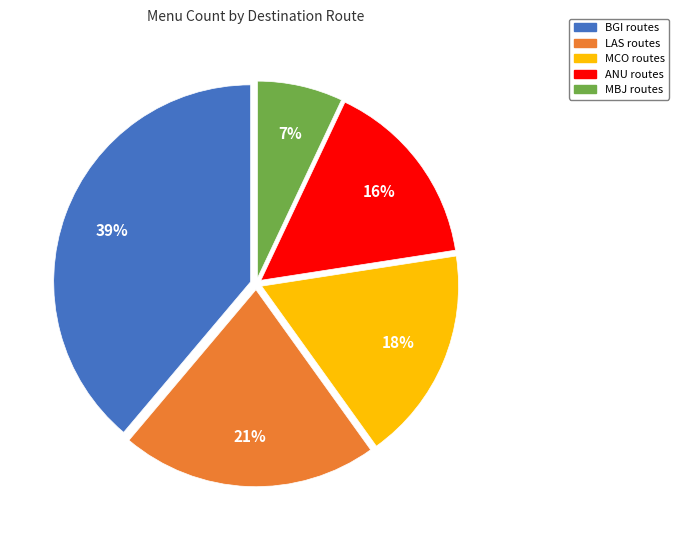

Count the number of slices in the pie.

5